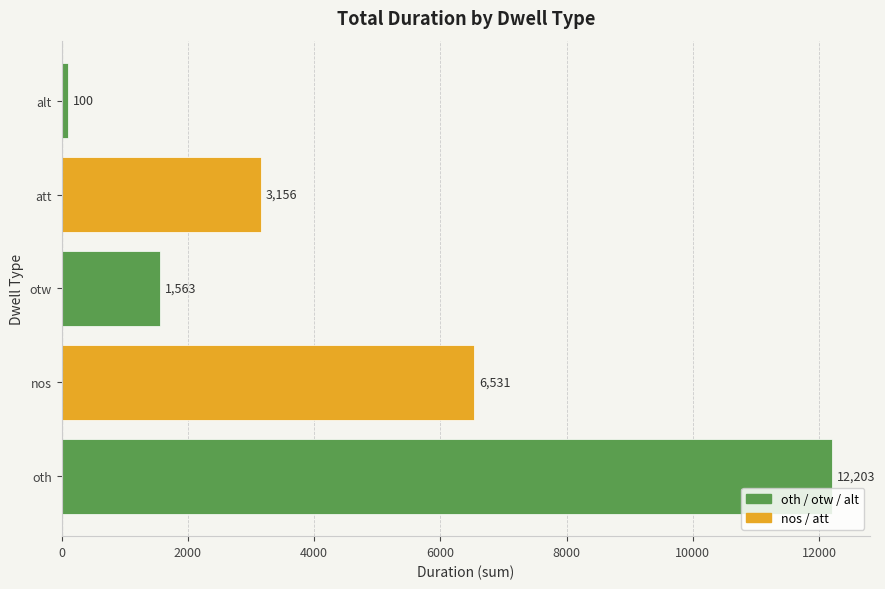

Count the number of categories in the chart.

5